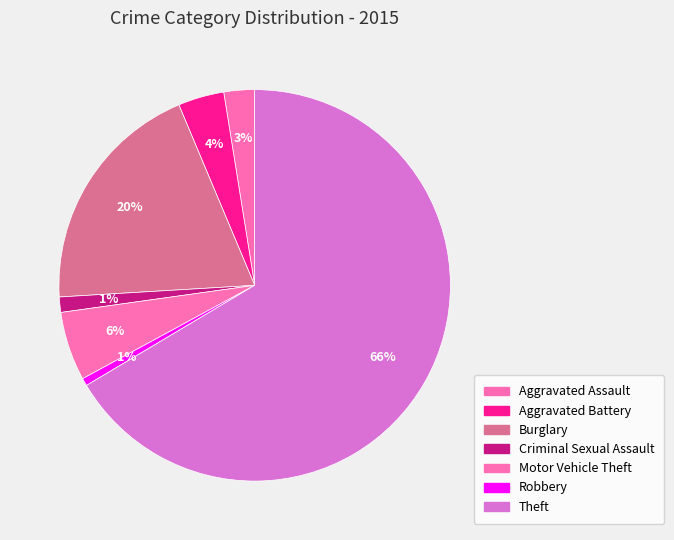

What percentage is NOT represented by Aggravated Assault?

97.5%